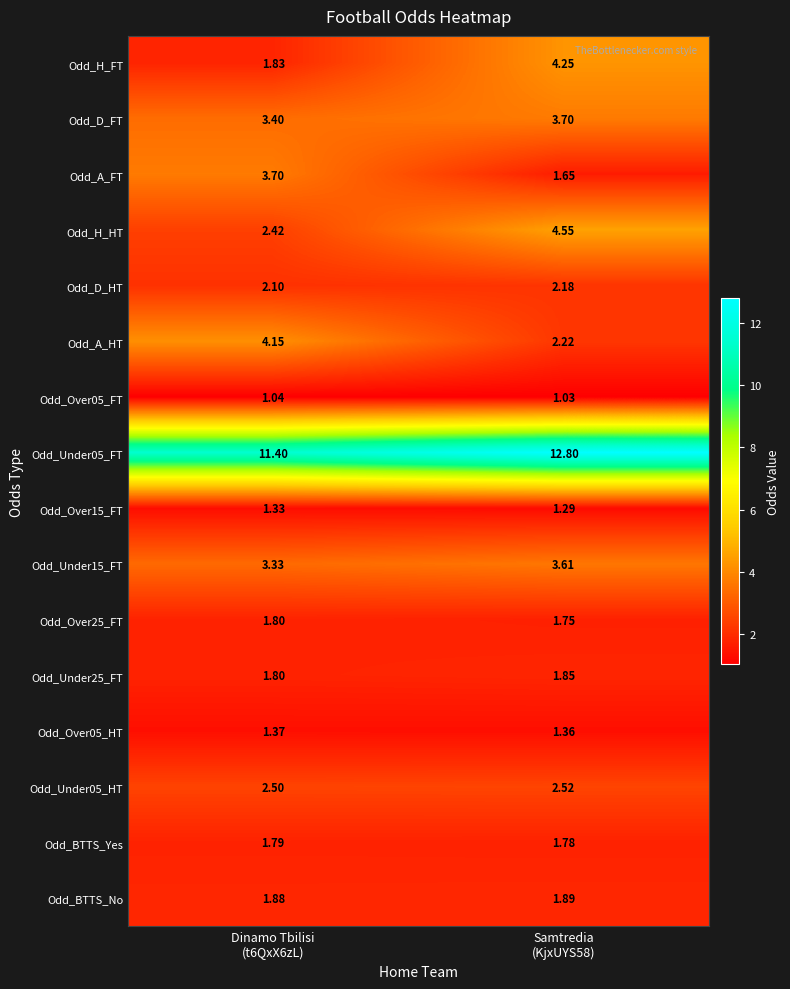

Which series has the largest range (max minus min)?

Odd_H_FT